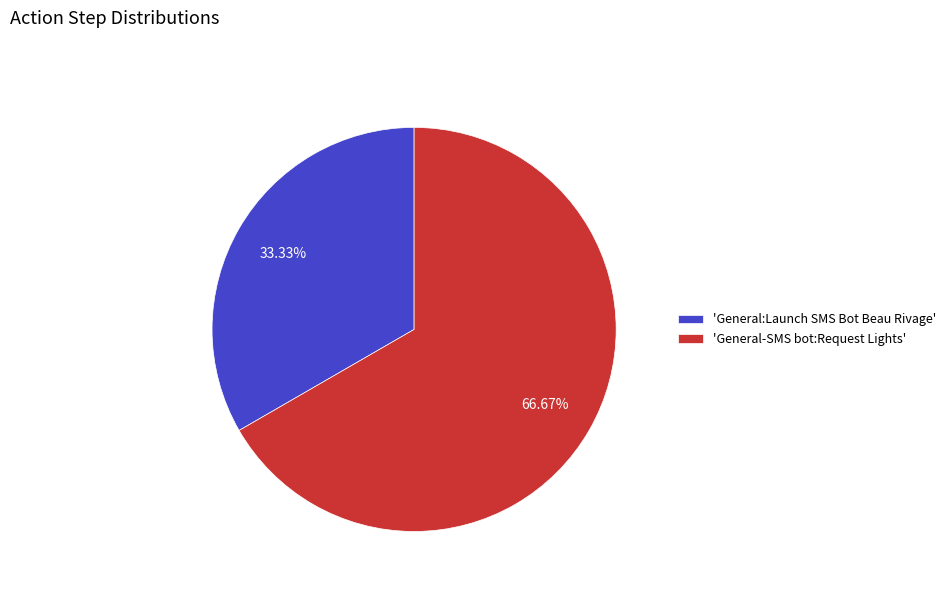

Is the sum of 'General-SMS bot:Request Lights' and 'General:Launch SMS Bot Beau Rivage' greater than half?

Yes